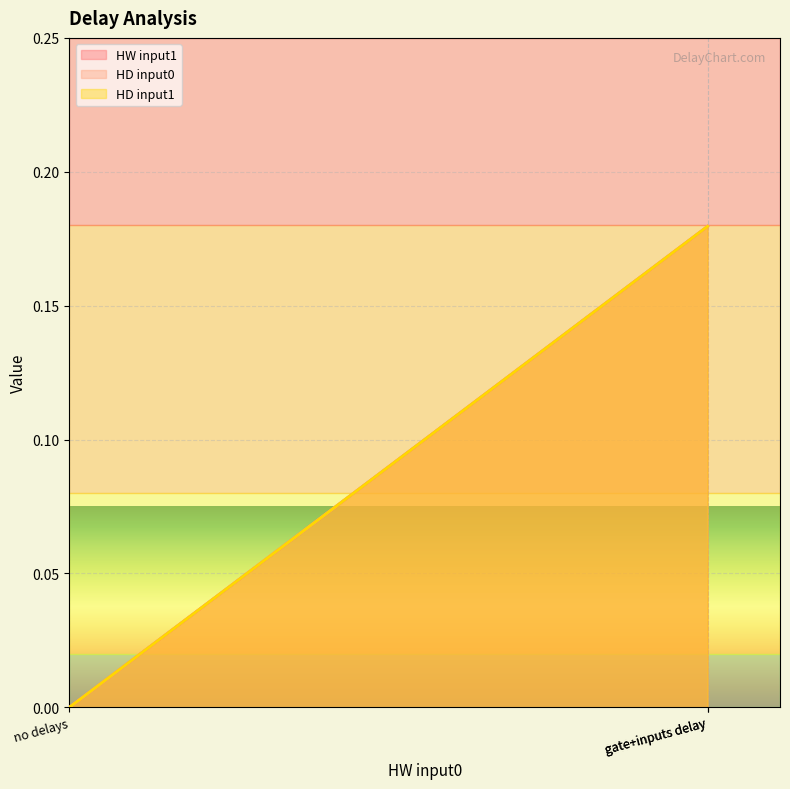

Rank the series by their maximum value, from highest to lowest.

HW input1, HD input0, HD input1